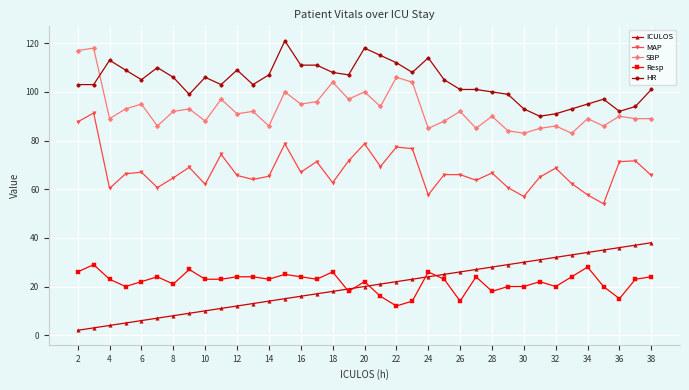

What is the smallest value displayed?

2.0